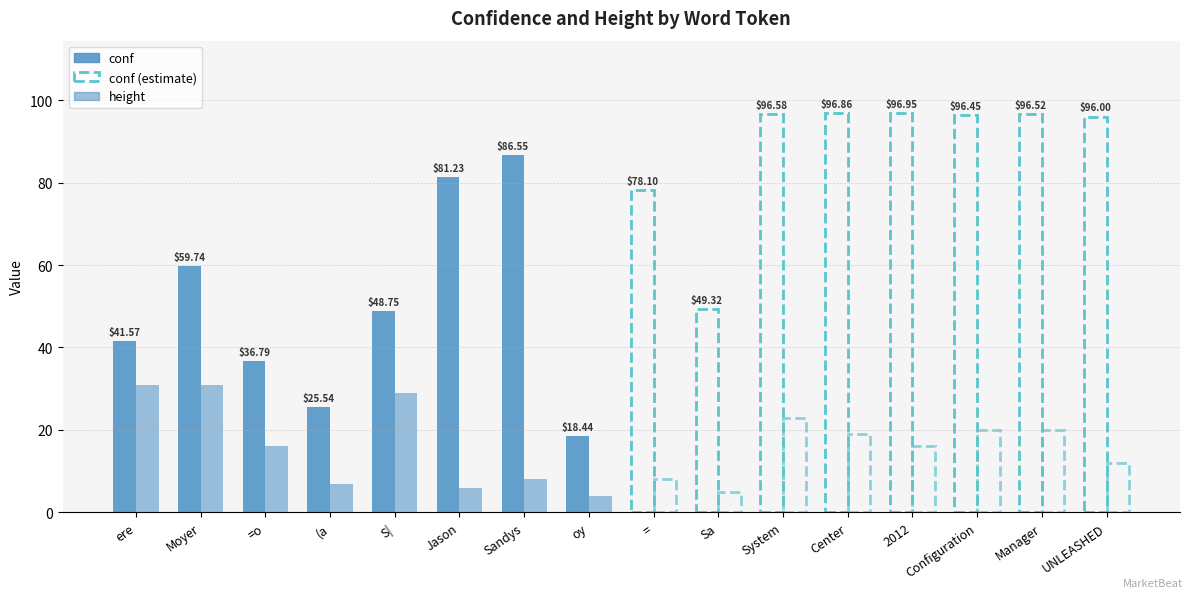

What is the sum of the conf (solid) values at ere and Jason?

122.8